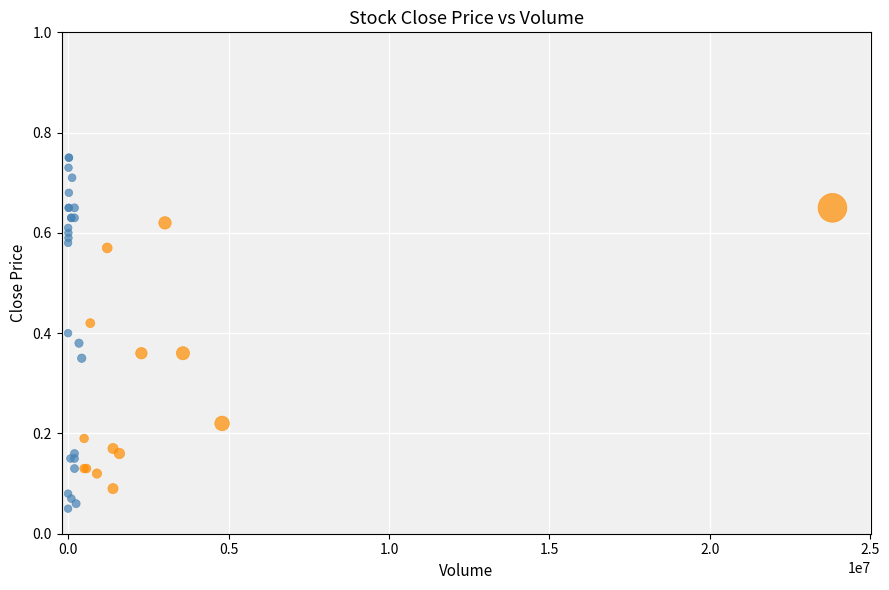

Which series has the widest spread of Y values?

Volume < 500K